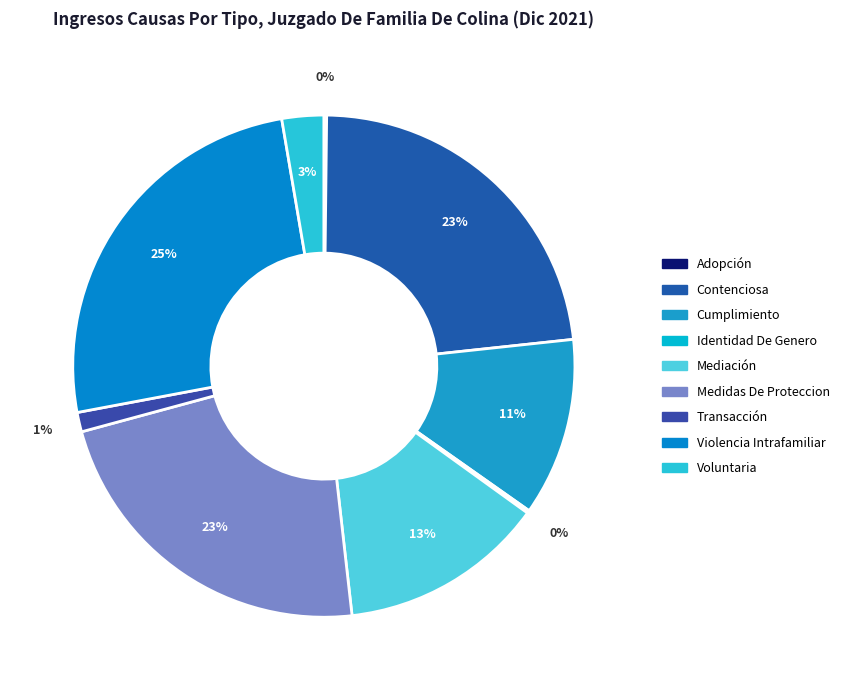

Is the sum of Adopción and Transacción greater than half?

No